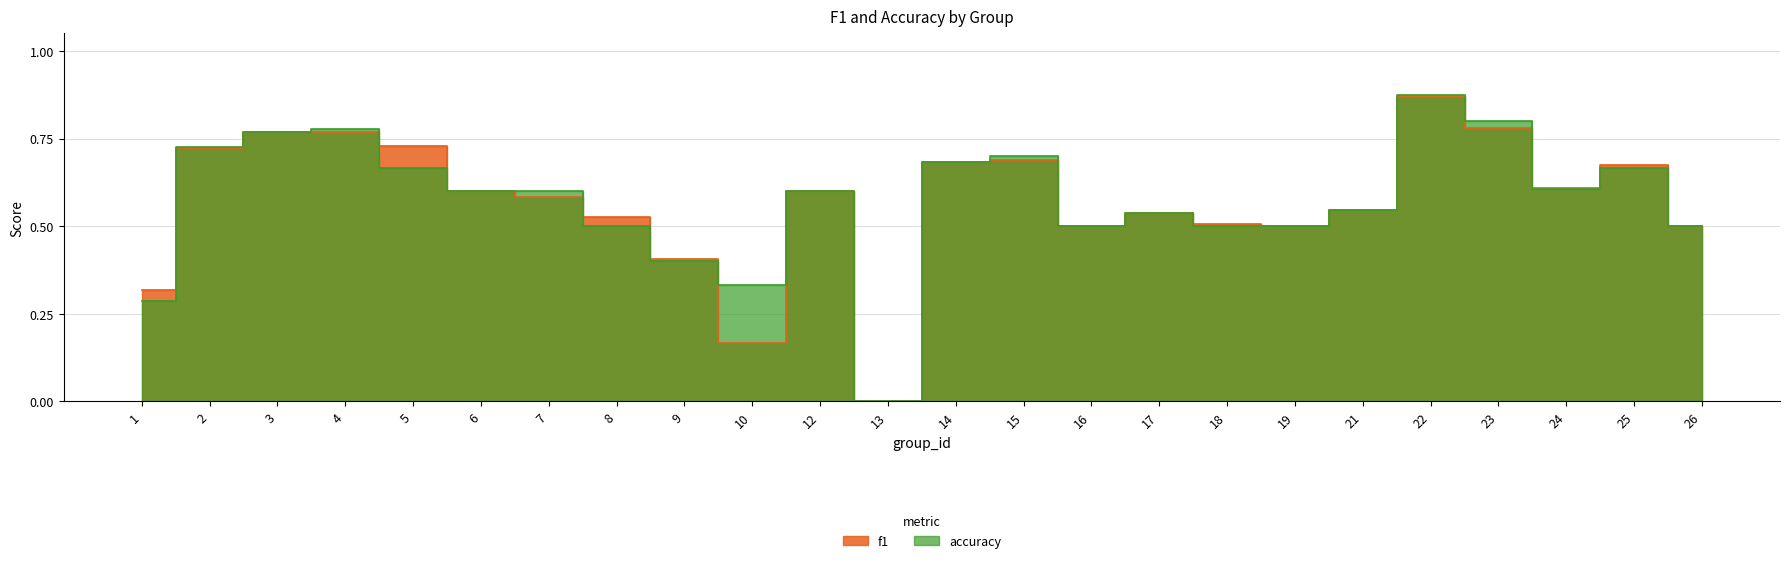

What are all the series names shown in the legend?

f1, accuracy